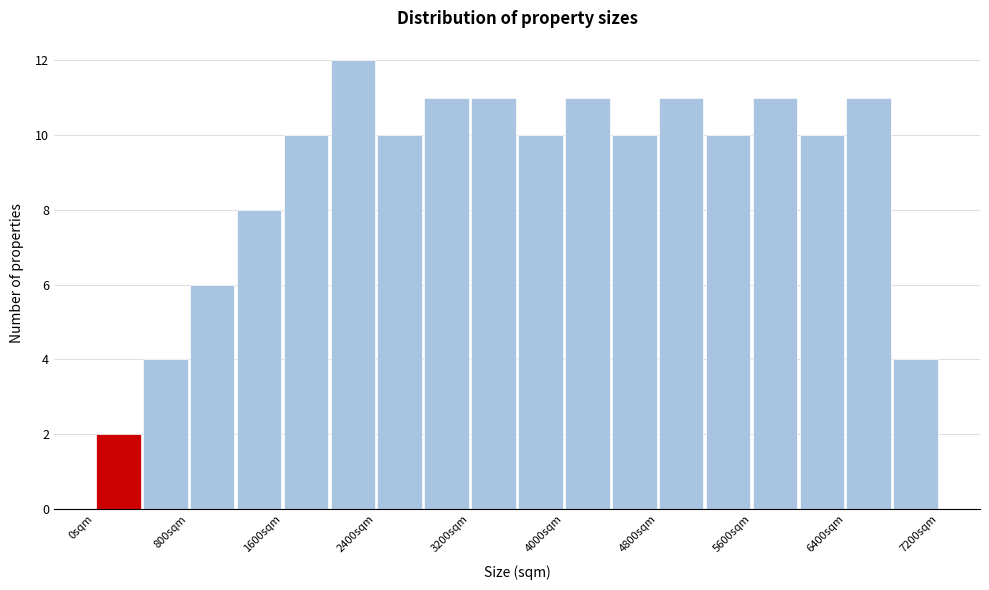

Over which range of the x-axis is the bar tallest?

2000 to 2400